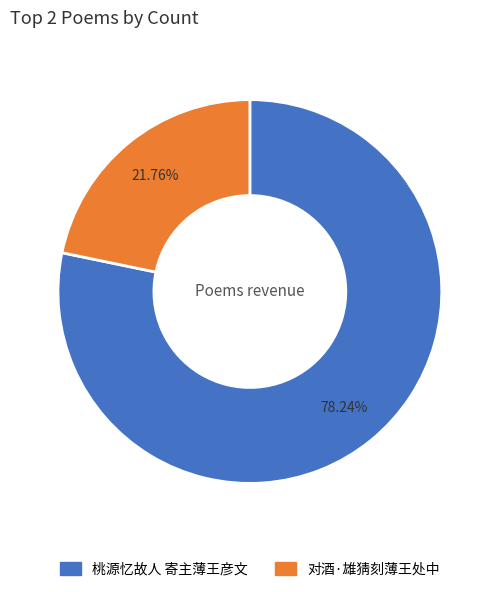

How many segments does this pie chart have?

2